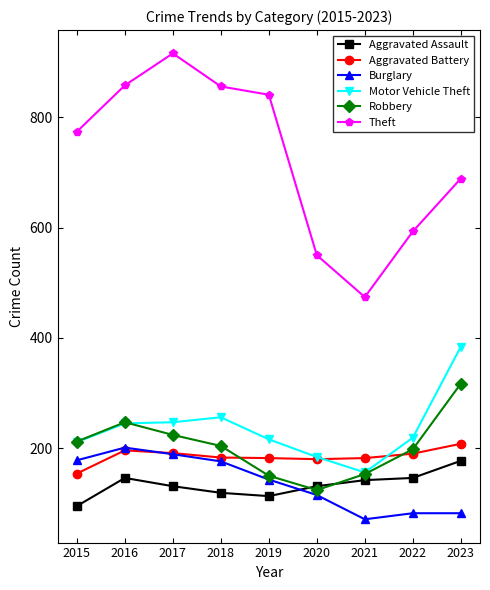

Where is the first local maximum for Theft?

2017